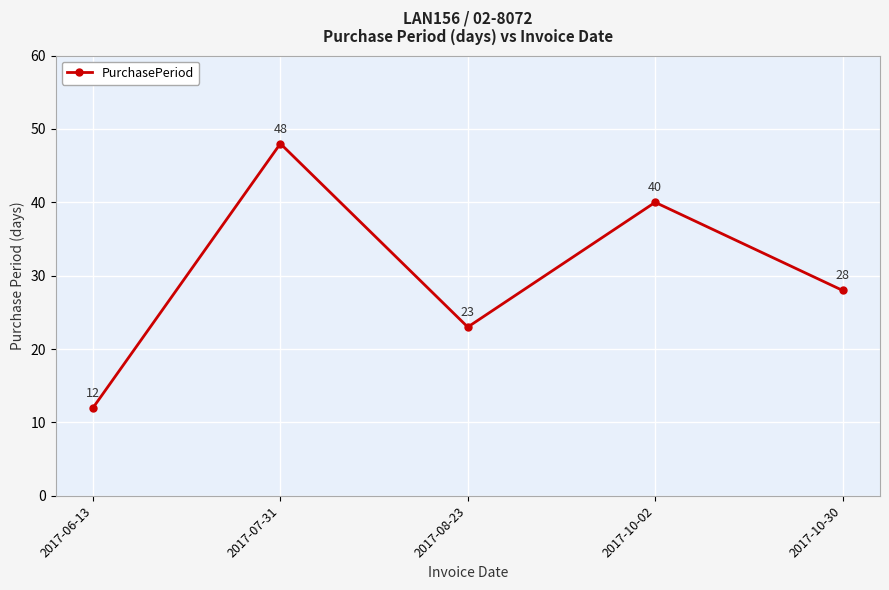

How many data points does each series have?

5